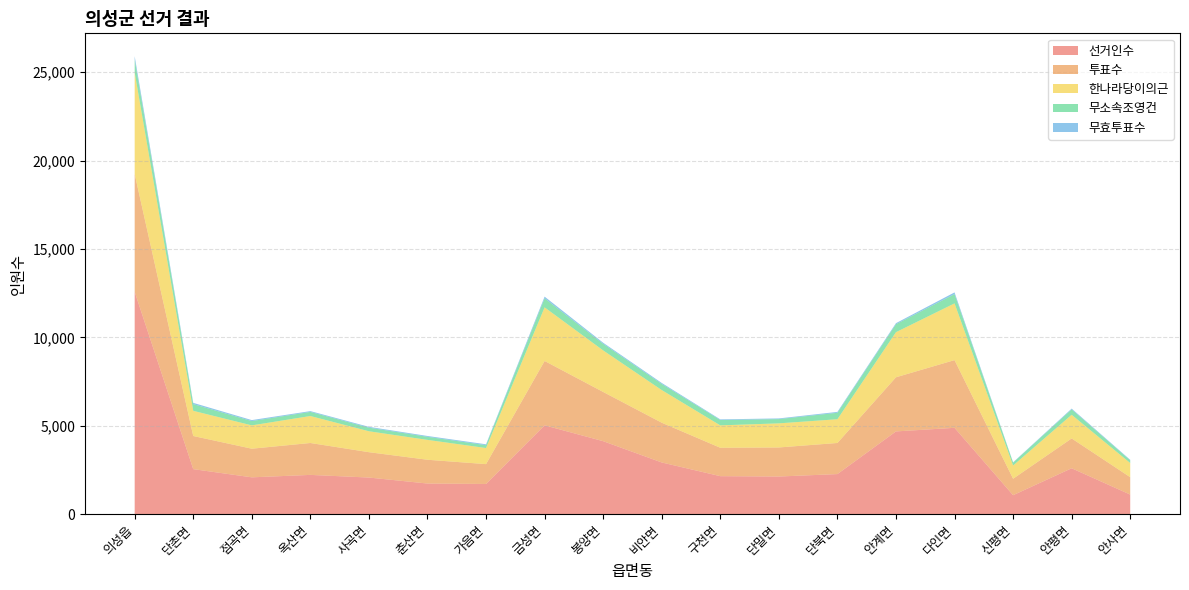

Reading left to right, transcribe all the data shown in this chart.

선거인수: 의성읍=12576	단촌면=2546	점곡면=2082	옥산면=2220	사곡면=2070	춘산면=1731	가음면=1707	금성면=5025	봉양면=4127	비안면=2923	구천면=2148	단밀면=2128	단북면=2266	안계면=4679	다인면=4883	신평면=1072	안평면=2595	안사면=1107
투표수: 의성읍=6663	단촌면=1874	점곡면=1619	옥산면=1804	사곡면=1434	춘산면=1345	가음면=1122	금성면=3639	봉양면=2784	비안면=2249	구천면=1606	단밀면=1643	단북면=1759	안계면=3062	다인면=3830	신평면=930	안평면=1687	안사면=983
한나라당이의근: 의성읍=5743	단촌면=1424	점곡면=1320	옥산면=1526	사곡면=1184	춘산면=1124	가음면=911	금성면=3033	봉양면=2350	비안면=1847	구천면=1267	단밀면=1364	단북면=1344	안계면=2552	다인면=3209	신평면=749	안평면=1338	안사면=800
무소속조영건: 의성읍=725	단촌면=378	점곡면=243	옥산면=232	사곡면=203	춘산면=174	가음면=161	금성면=509	봉양면=374	비안면=346	구천면=302	단밀면=241	단북면=364	안계면=451	다인면=522	신평면=164	안평면=304	안사면=151
무효투표수: 의성읍=195	단촌면=72	점곡면=56	옥산면=46	사곡면=47	춘산면=47	가음면=50	금성면=97	봉양면=60	비안면=56	구천면=37	단밀면=38	단북면=51	안계면=59	다인면=99	신평면=17	안평면=45	안사면=32